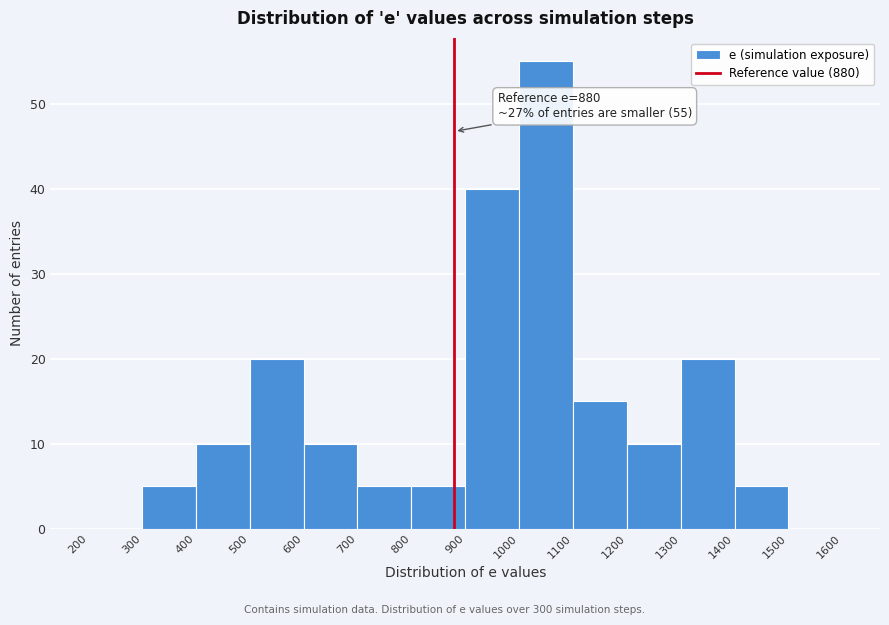

Which range on the x-axis has the tallest bar?

1000 to 1100